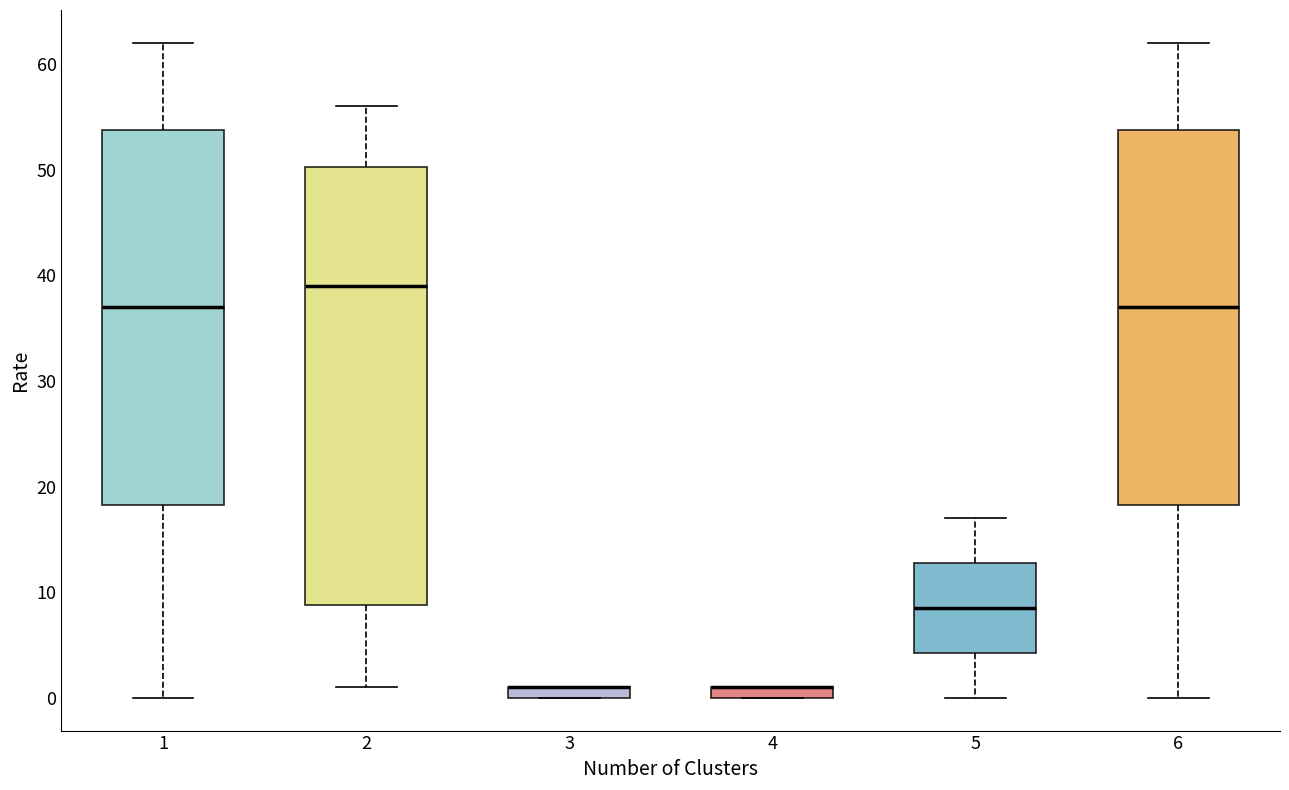

Where is the upper edge of the box at x = 6 on the y-axis? The values are not printed on the chart, so give them approximately, as read against the axis.

54